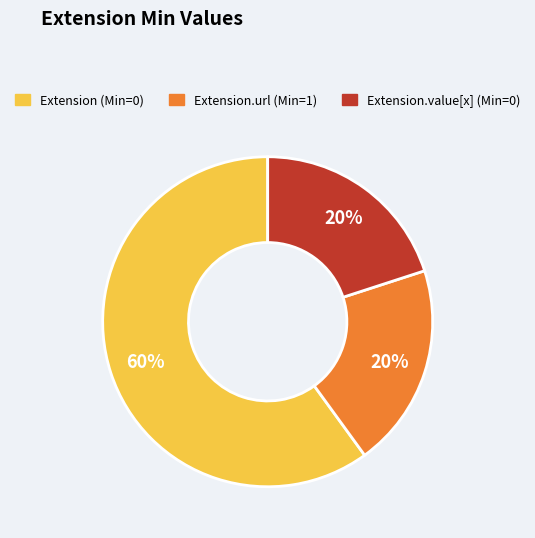

To the nearest percent, what portion does Extension.url (Min=1) represent?

20%